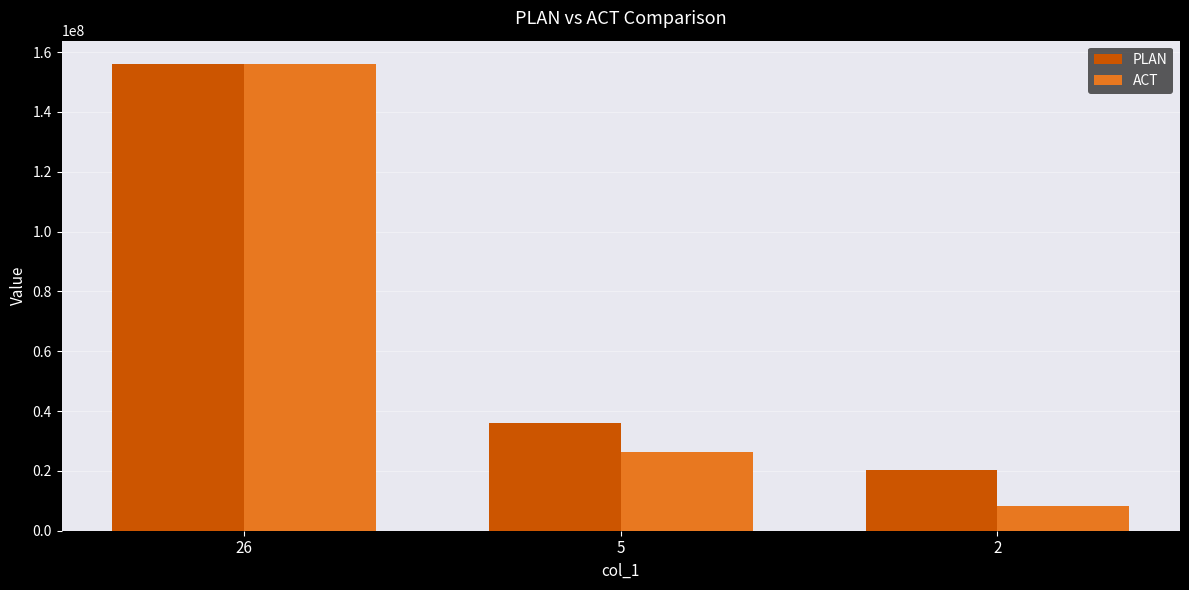

What is the average value of the PLAN series?

70800000